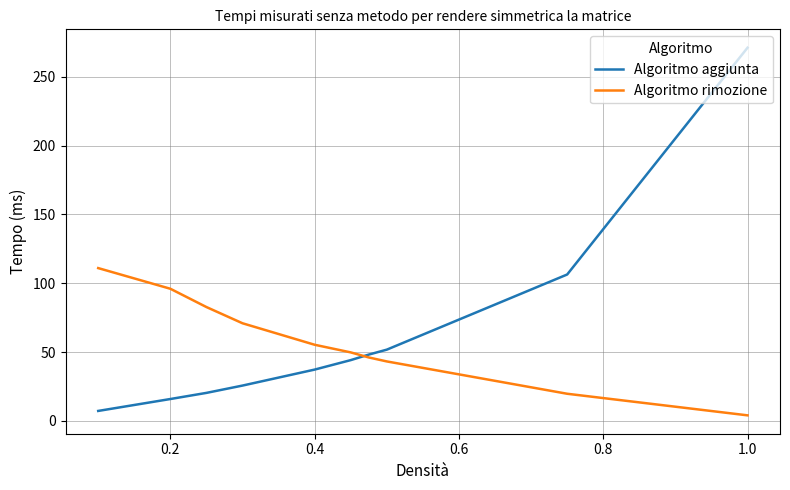

True or false: Algoritmo rimozione has more than 2 points higher than both neighbors.

False